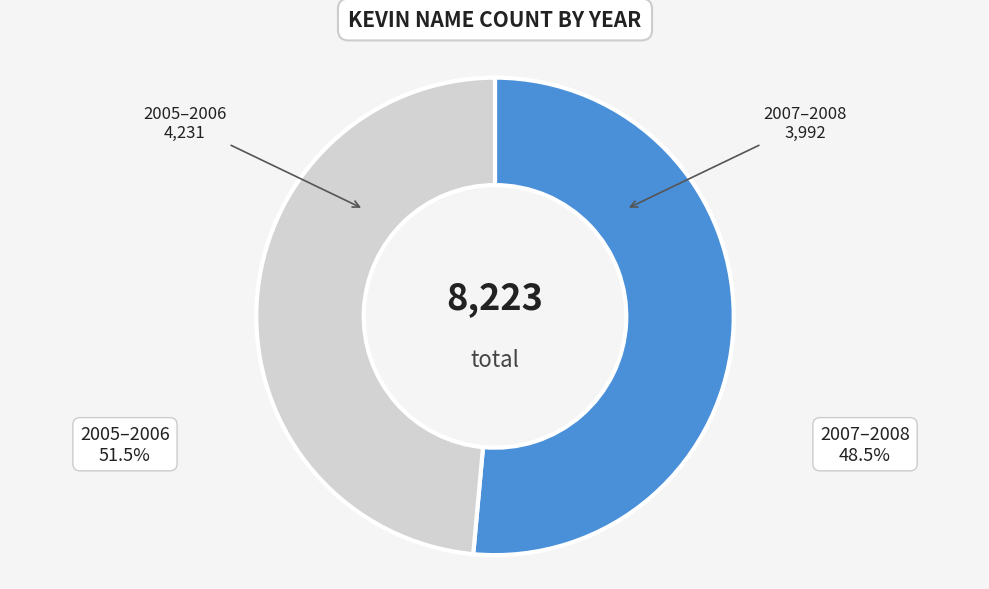

Is there any slice that represents more than half of the pie?

Yes